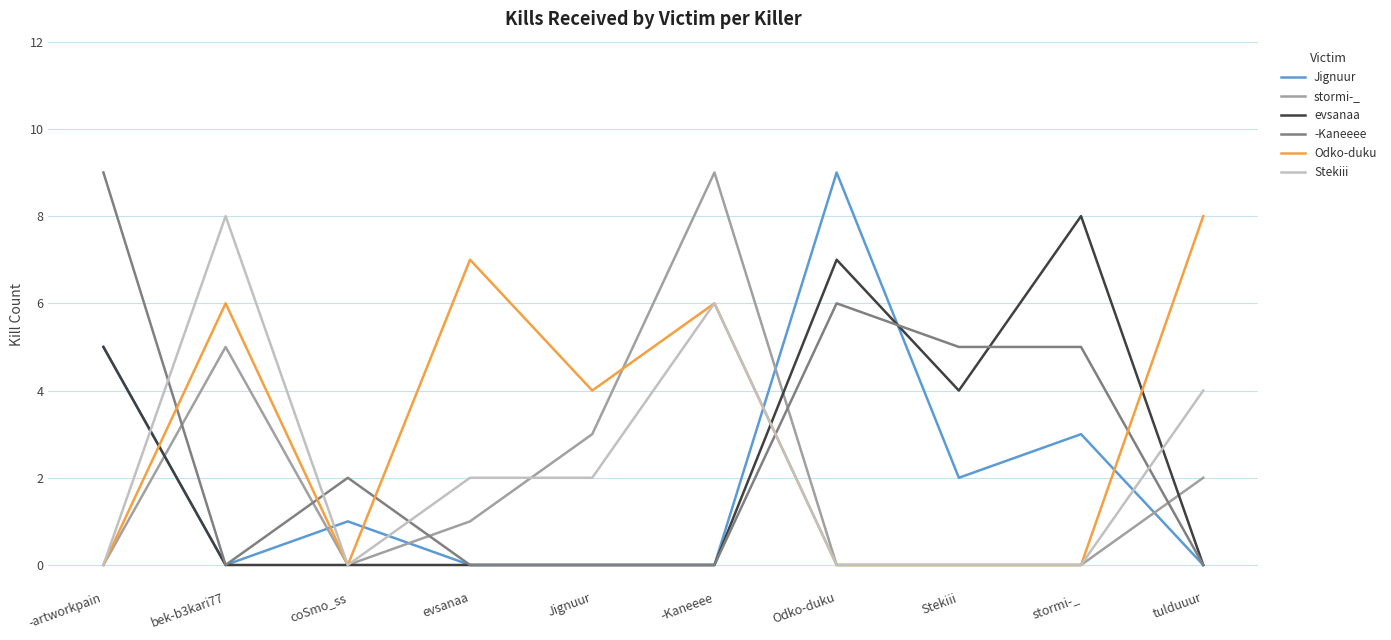

The stormi-_ series shows -3 at stormi-_. True or false?

False